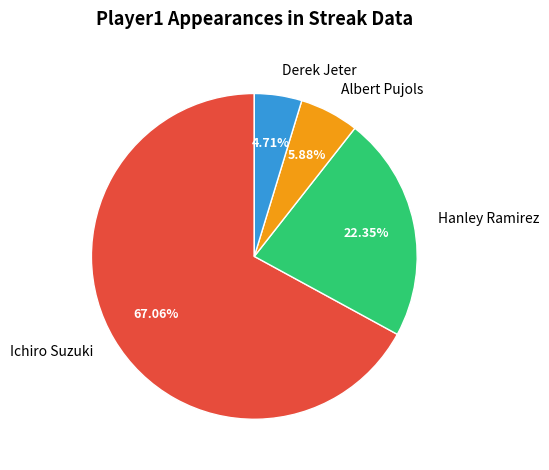

What is the total percentage of Hanley Ramirez and Derek Jeter?

27.1%